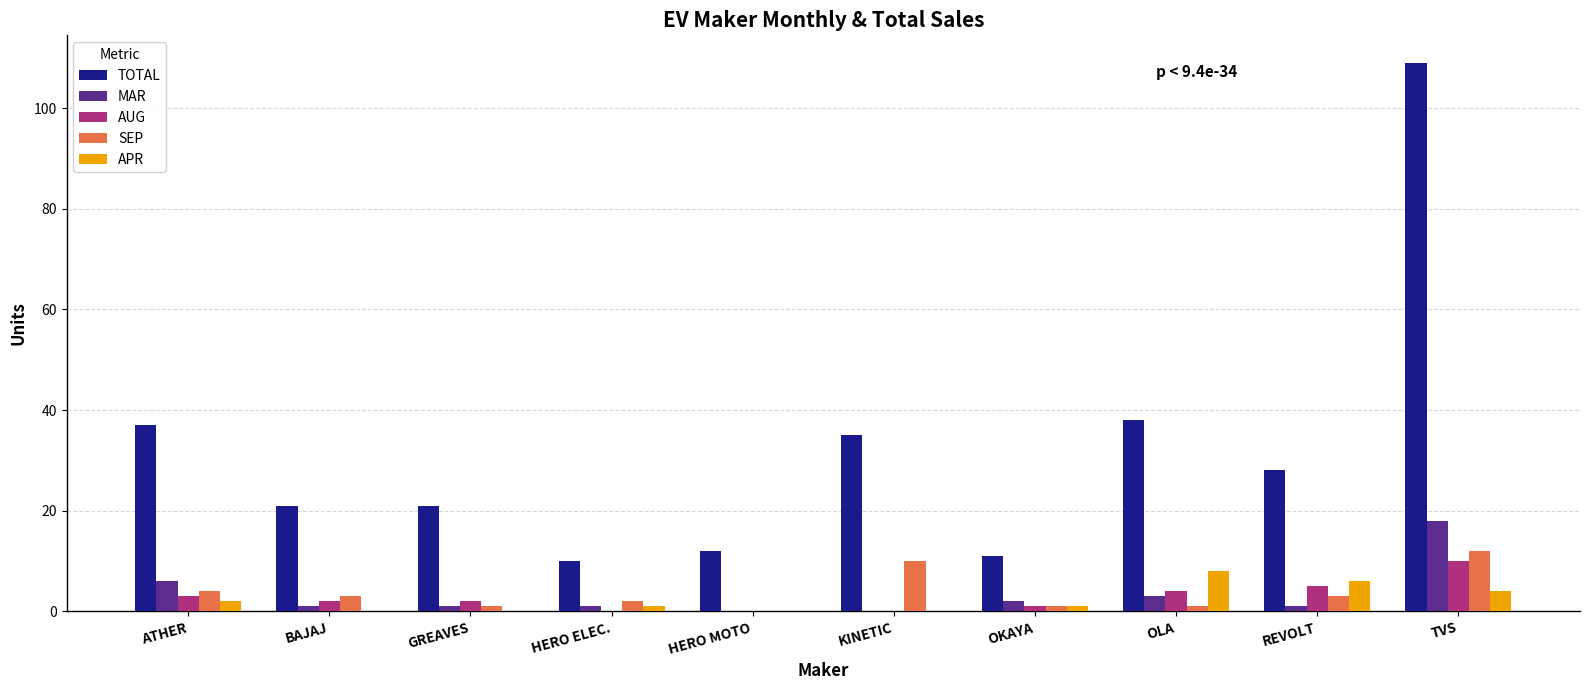

Count the number of data series in this chart.

5